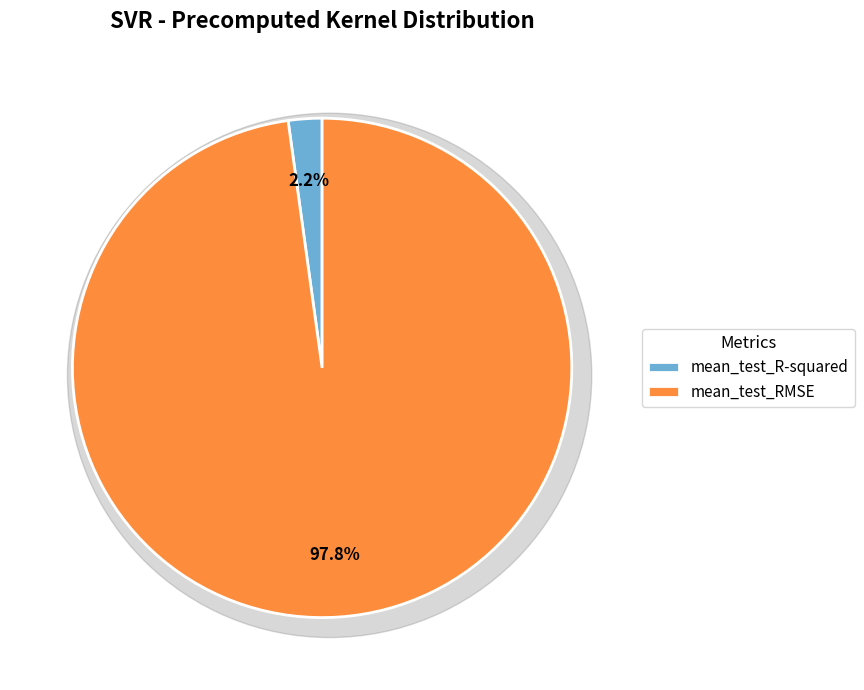

To the nearest percent, what portion does mean_test_R-squared represent?

2%